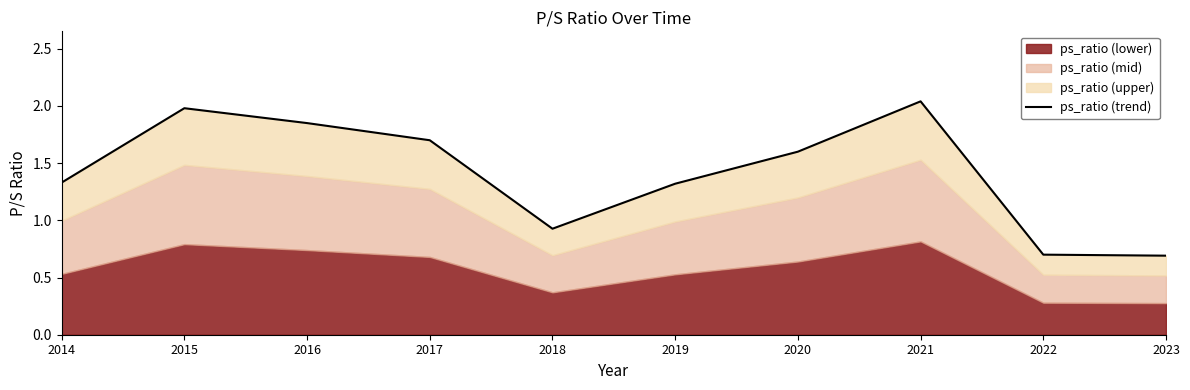

What is the value of the 2nd point from the left?

2.0